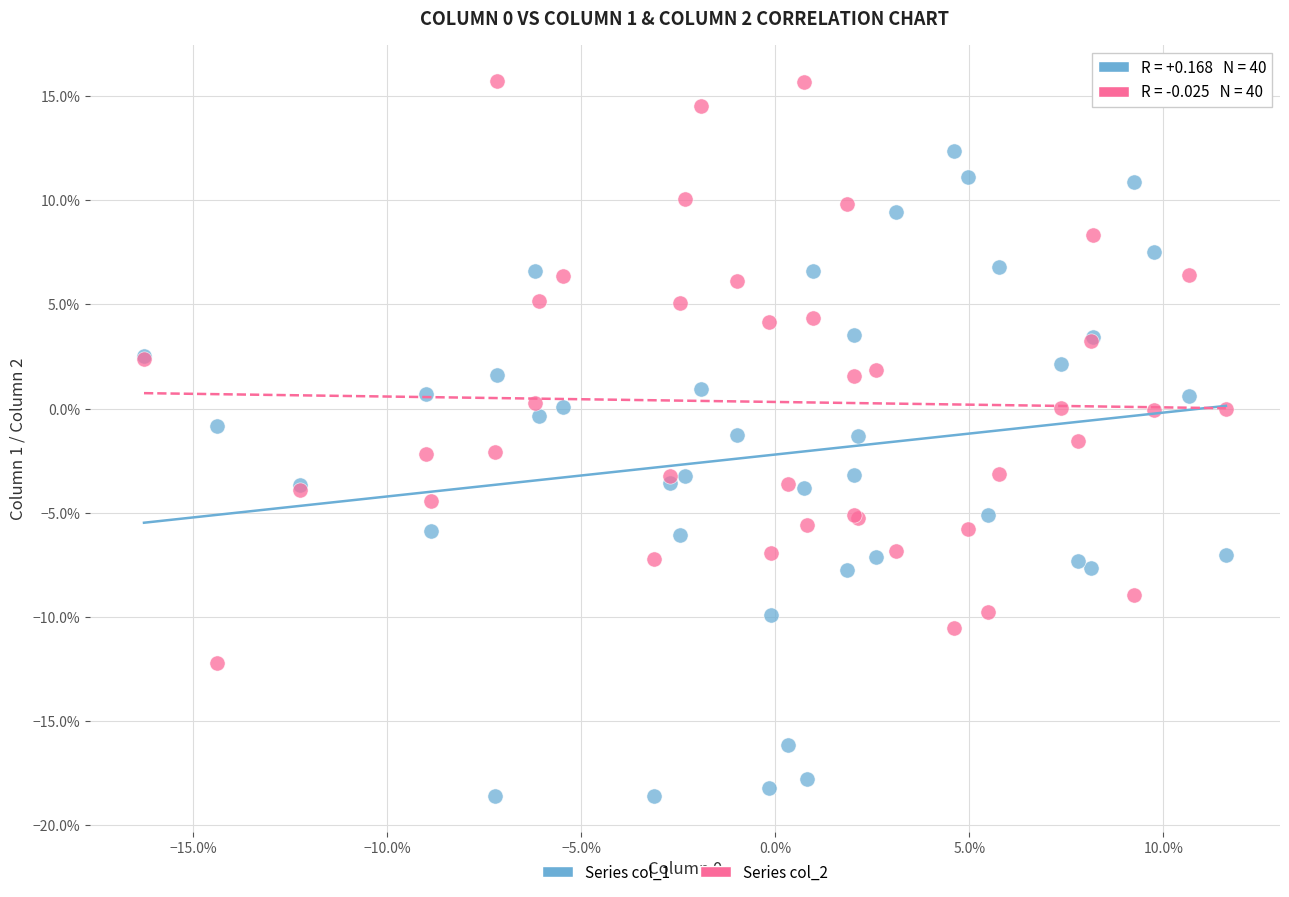

What are all the series names shown in the legend?

Series col_1, Series col_2